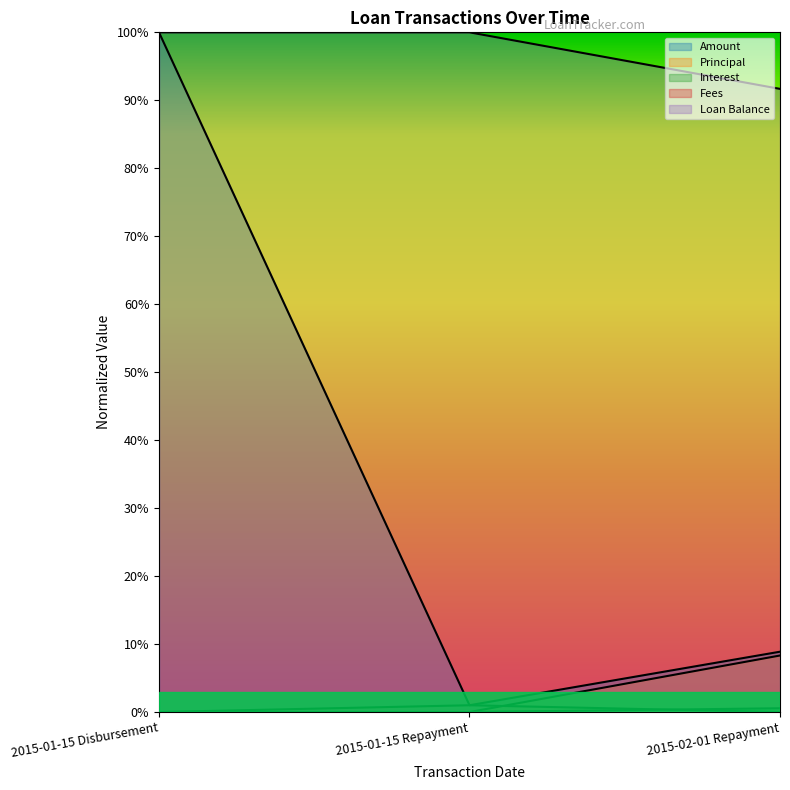

Which category has the highest value in the Principal series?

2015-02-01 Repayment